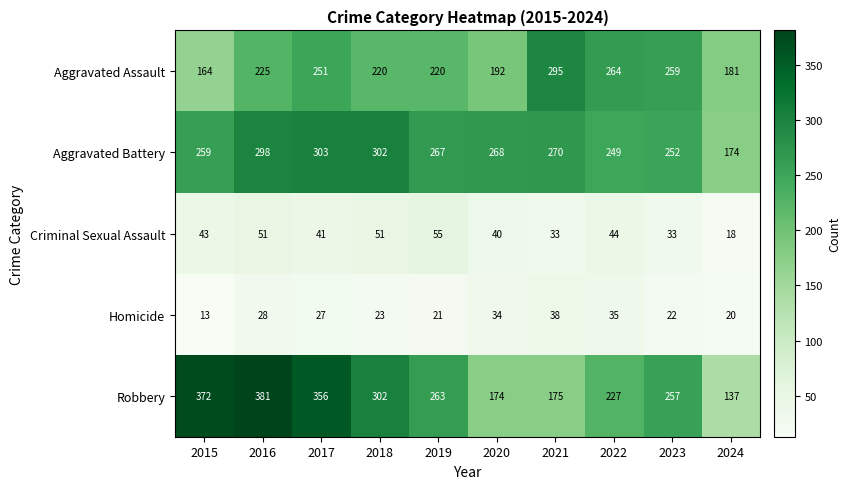

Between 2016 and 2023, which series saw the biggest shift?

Robbery